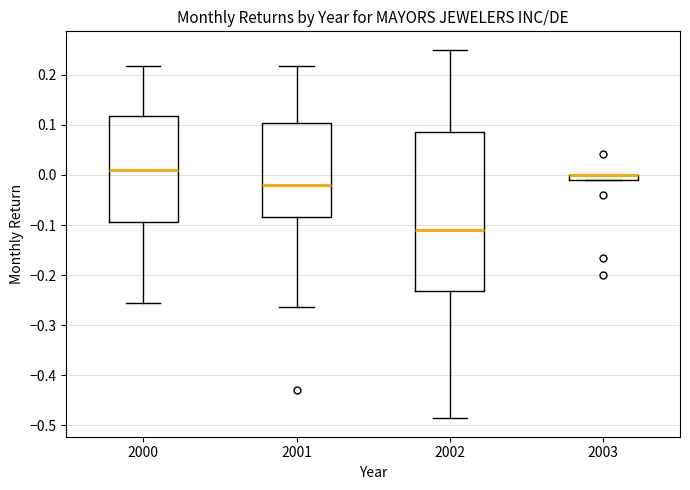

Where is the lower edge of the box at x = 2001 on the y-axis? The values are not printed on the chart, so give them approximately, as read against the axis.

-0.08